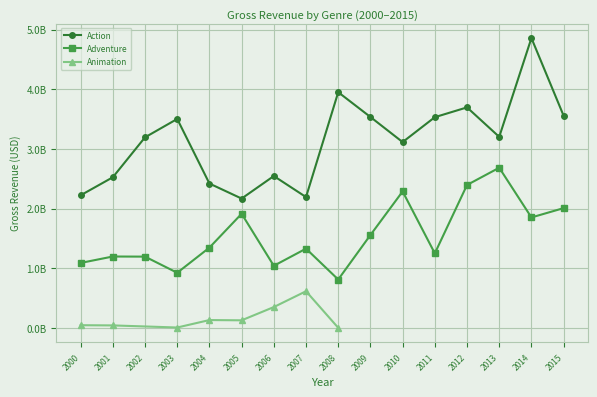

Which has a higher value, 2015 or 2003?

2015